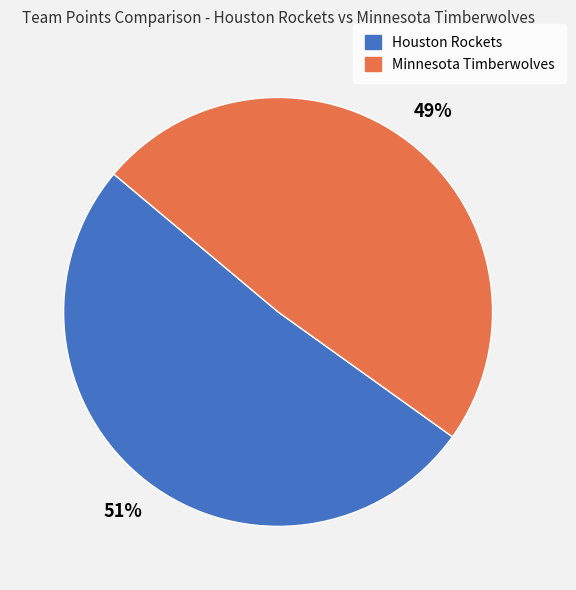

Which category has the smallest portion of the pie?

Minnesota Timberwolves